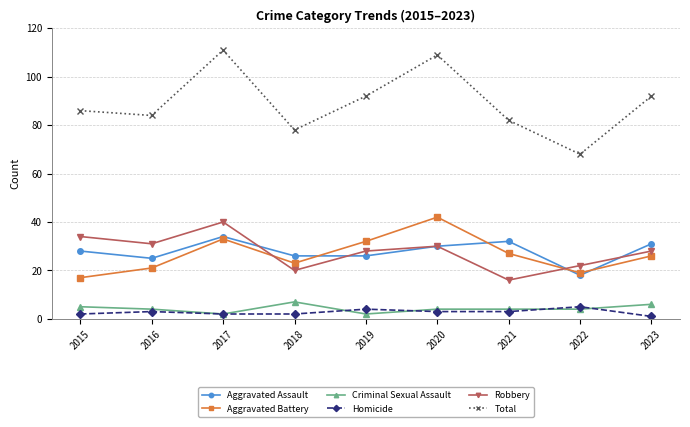

True or false: Total has a value of 82 at 2021.

True